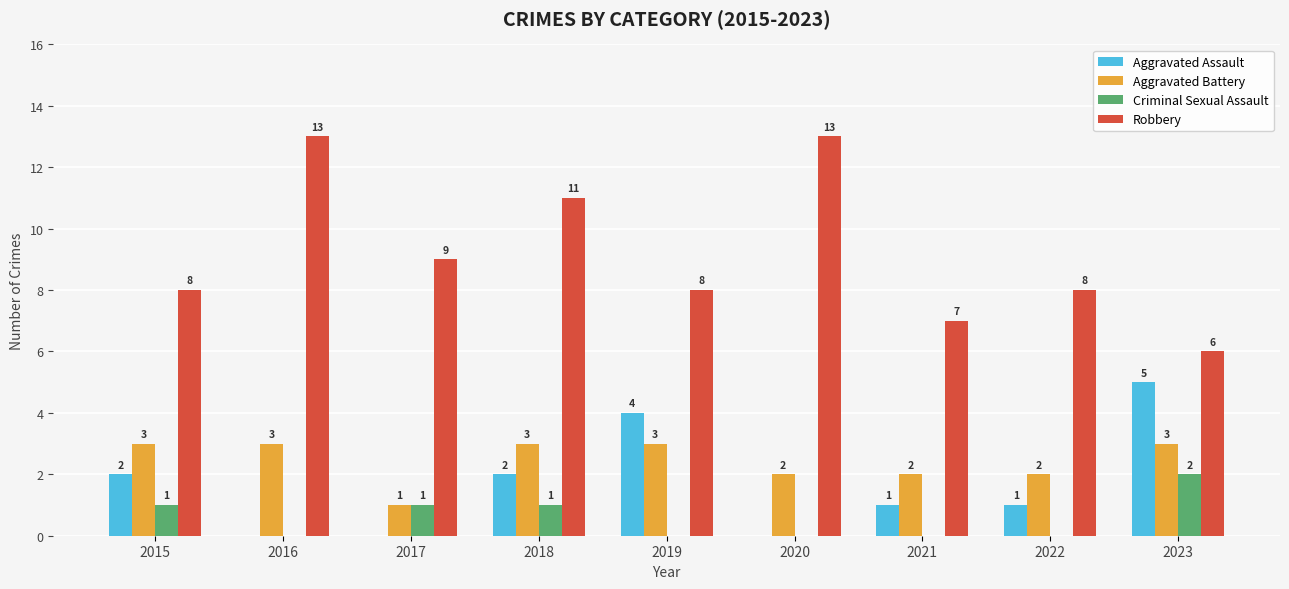

At which category is the sum across all series the highest?

2018